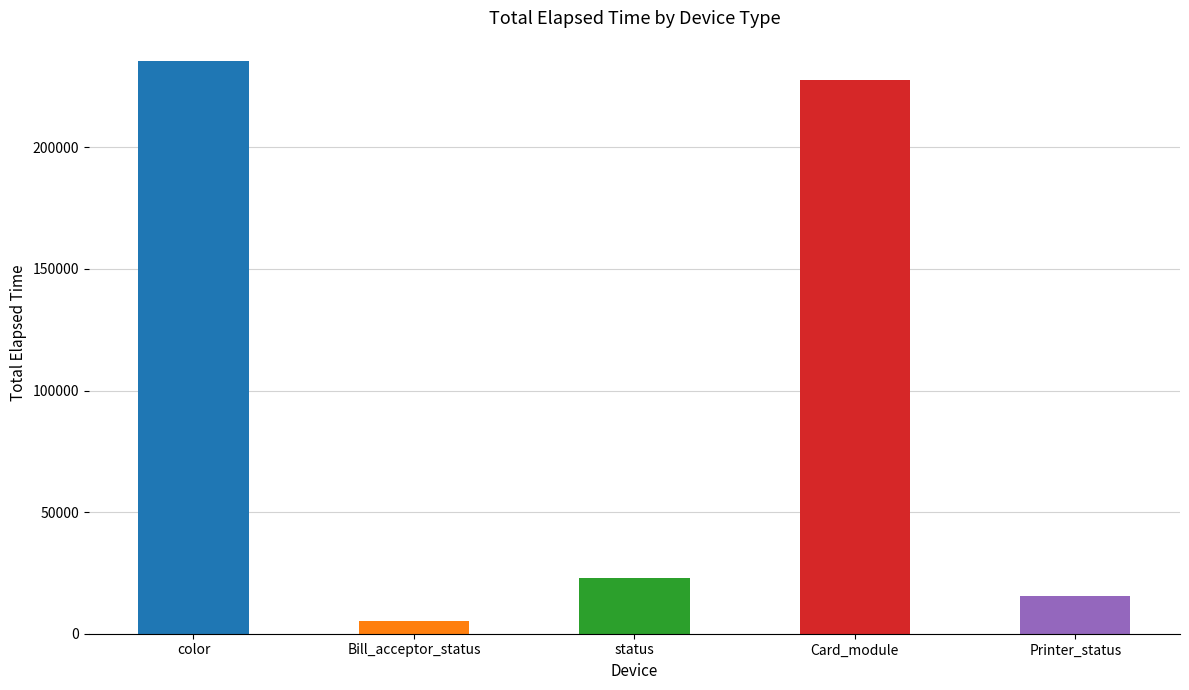

What is the average value?

101283